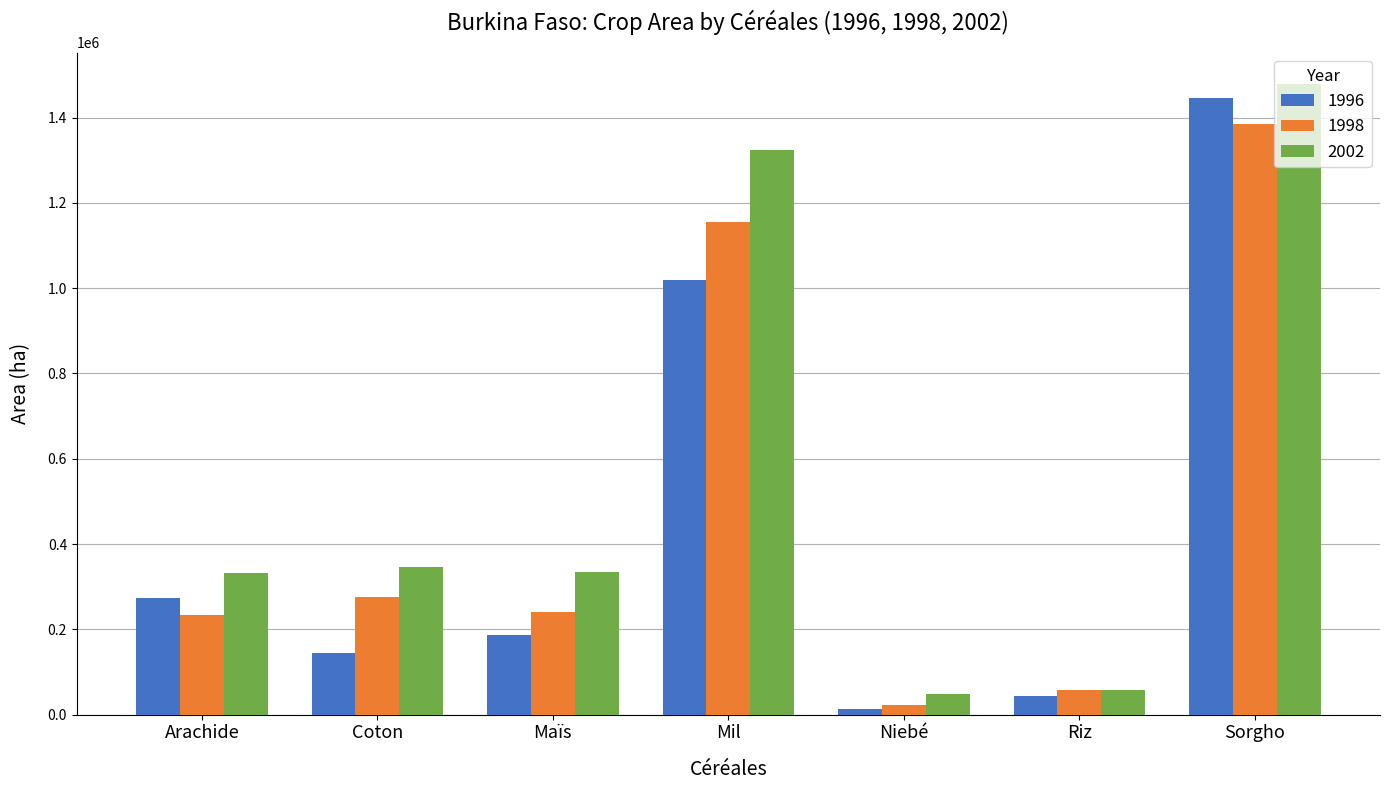

Between Riz and Sorgho, which series saw the biggest shift?

2002